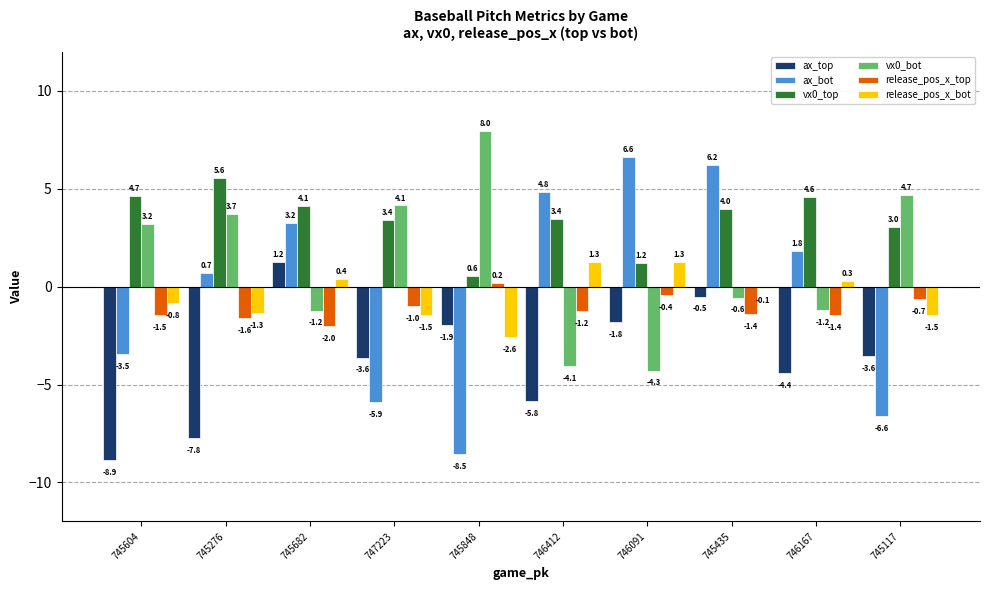

What position from the right is 745848?

6